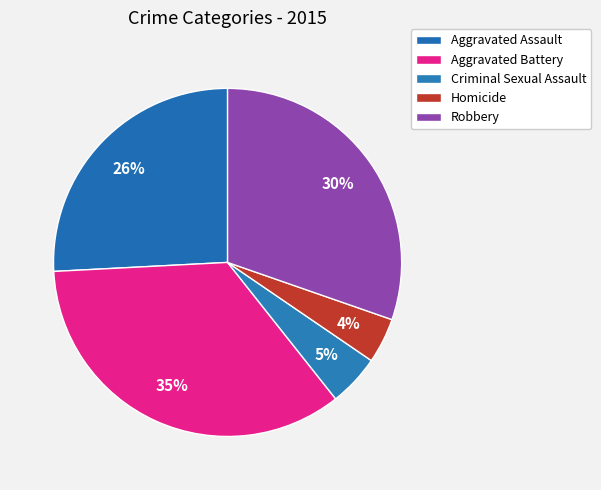

Does any single category account for the majority?

No